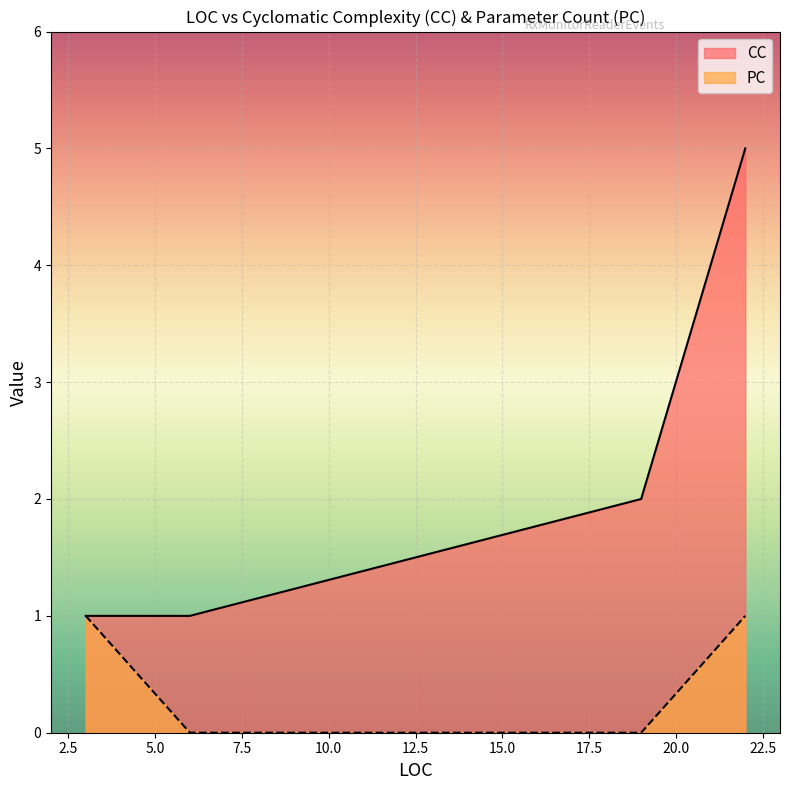

Does the chart display data point markers on the line(s)?

No